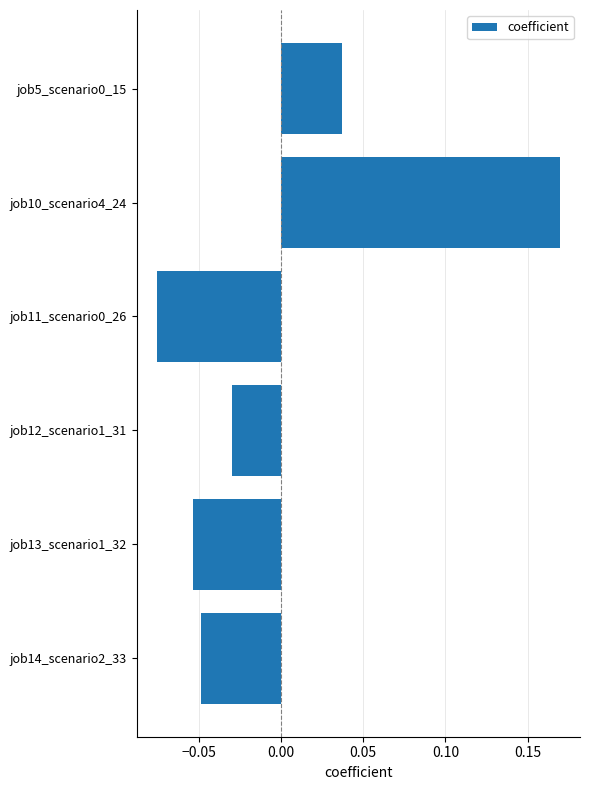

How many data points are above 0?

2